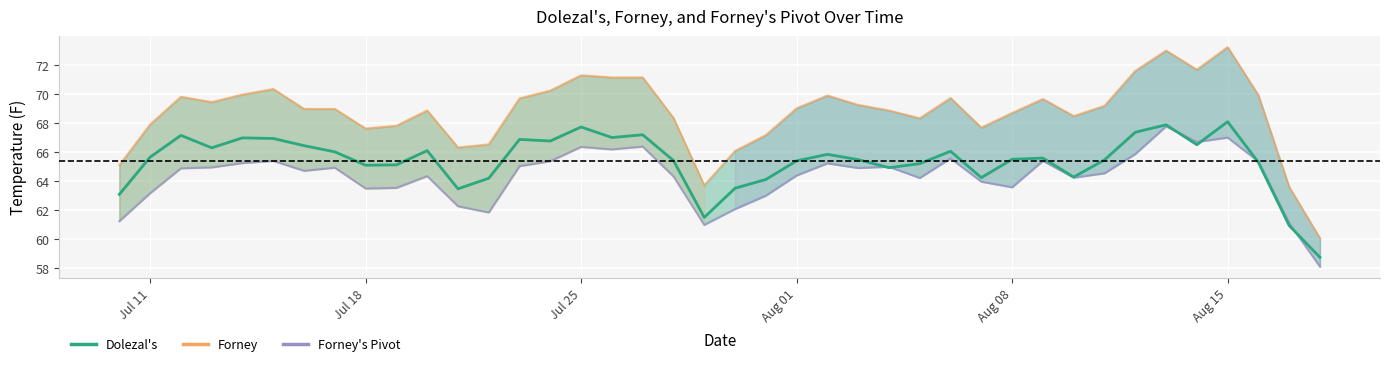

How many values in the Dolezal's series are below 65?

11